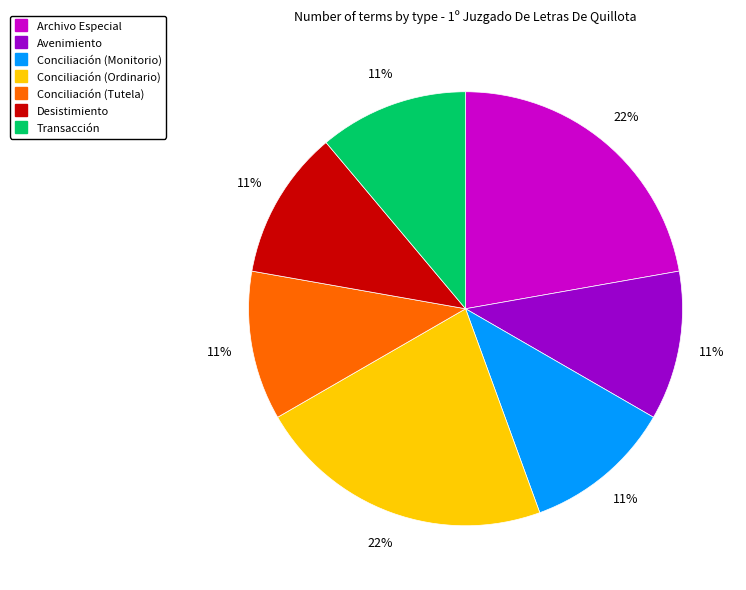

True or false: Transacción accounts for 11% of the total.

True